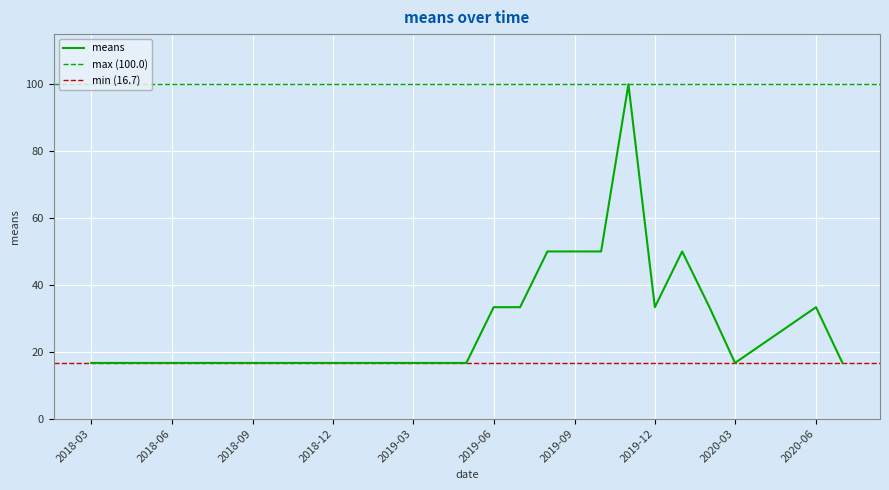

What is the highest value of the means series?

100.0